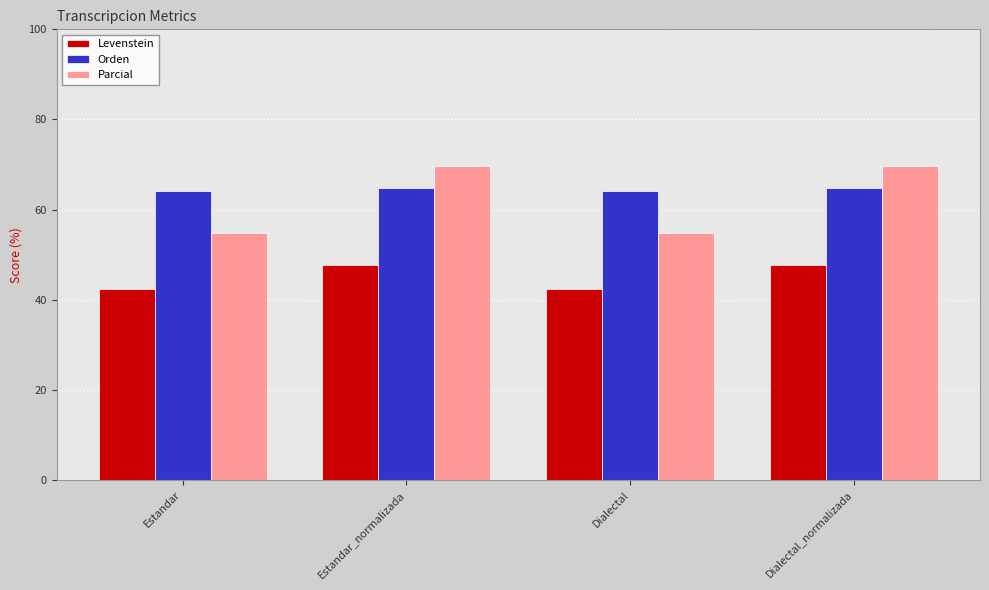

What is the maximum value for Orden?

64.7